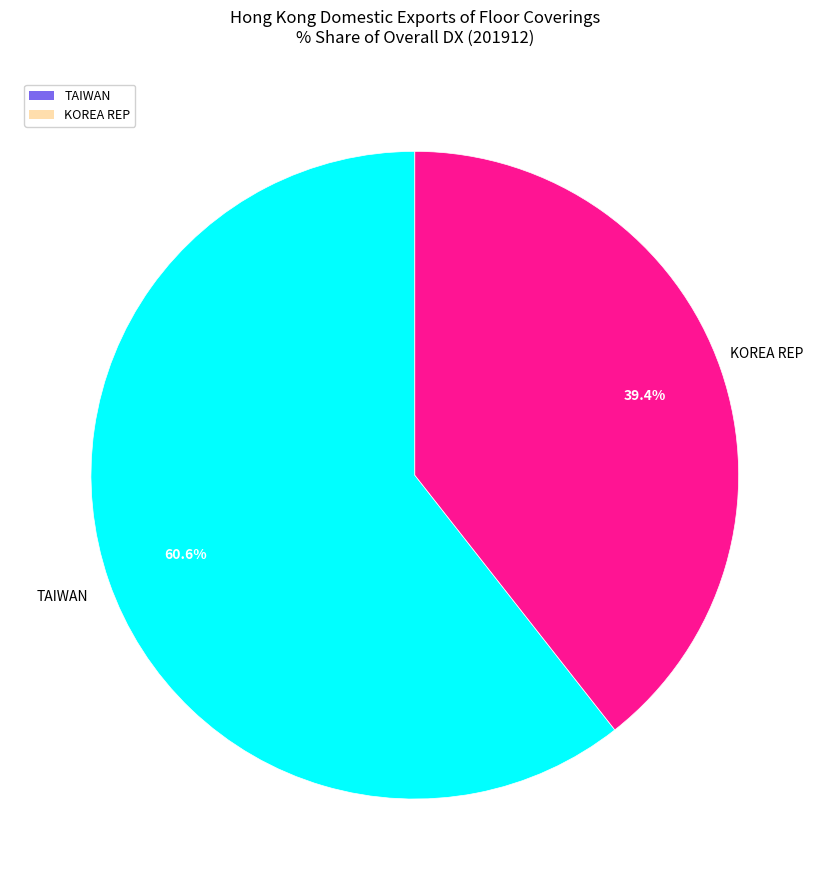

Does any single category account for the majority?

Yes